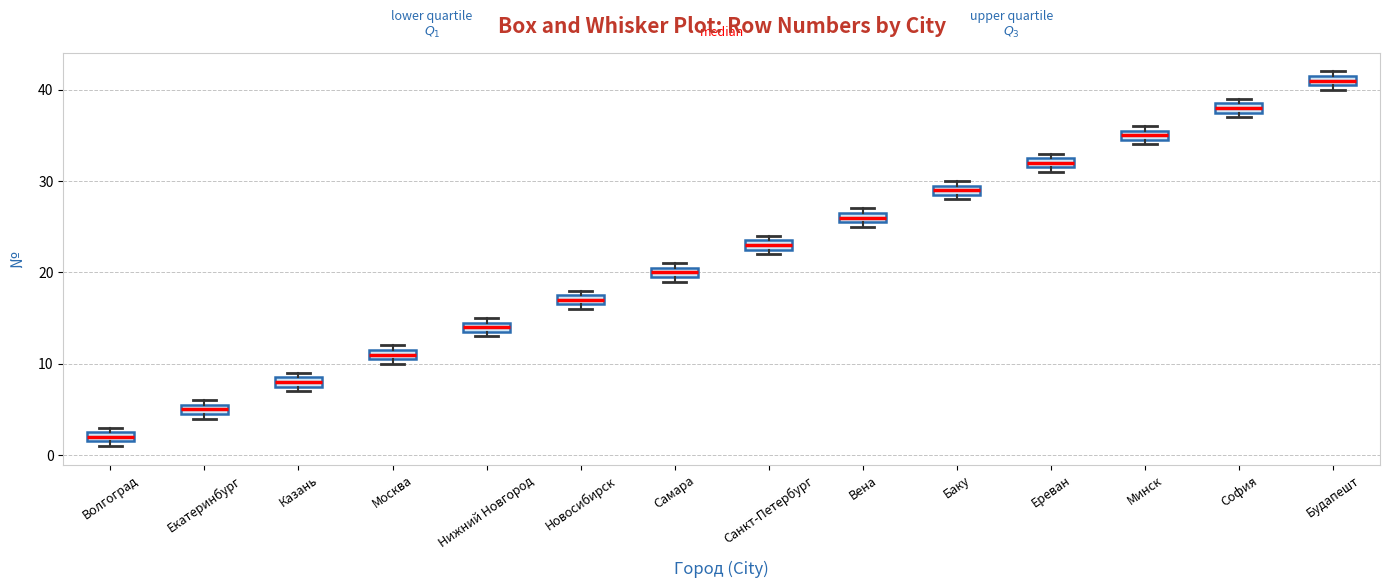

Where is the lower edge of the box for Нижний Новгород on the y-axis? The values are not printed on the chart, so give them approximately, as read against the axis.

14